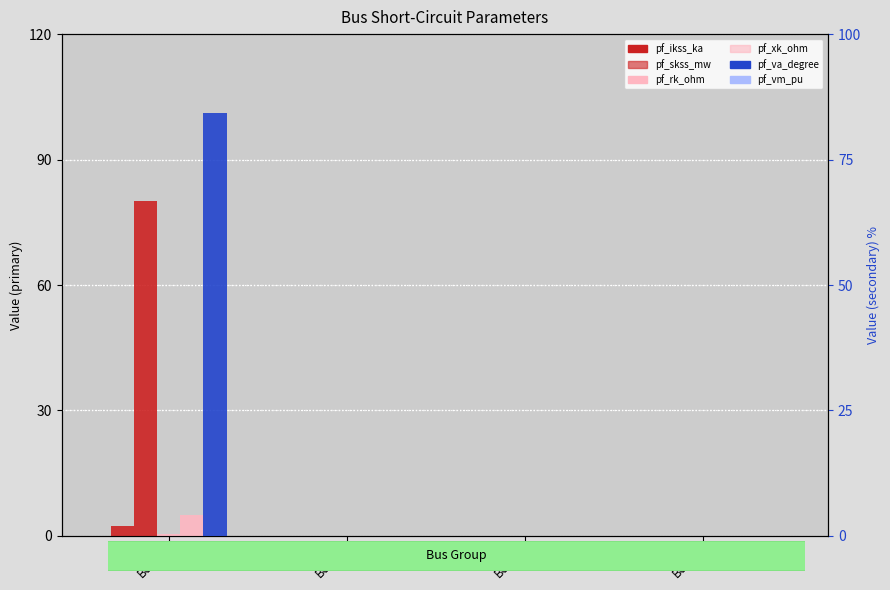

Is the value of pf_vm_pu (rank absent) at Bus_0 greater than the value of pf_xk_ohm at Bus_2?

No